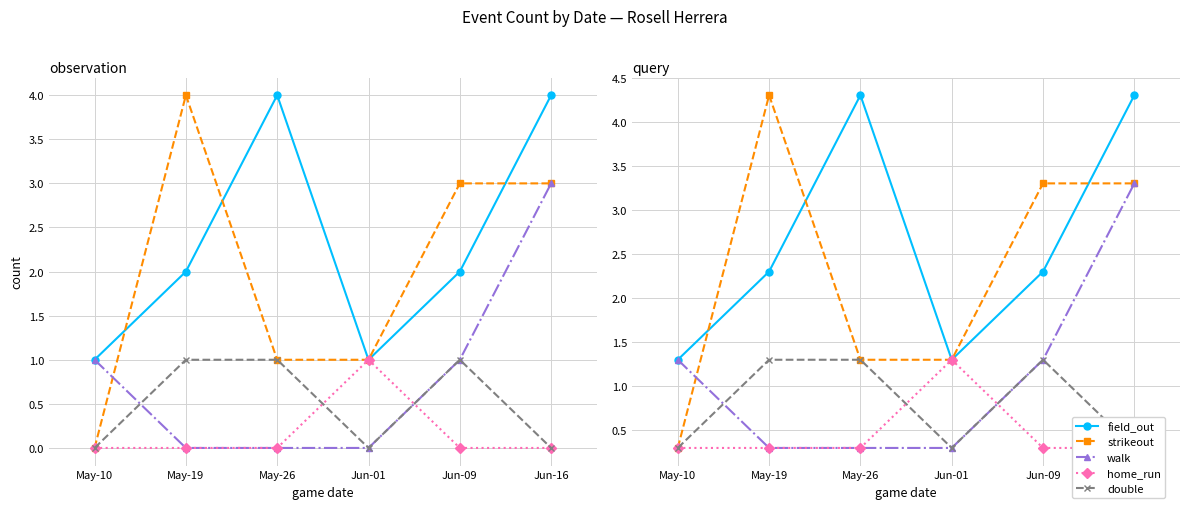

What is the sum of the field_out values at May-10 and Jun-16?

5.6